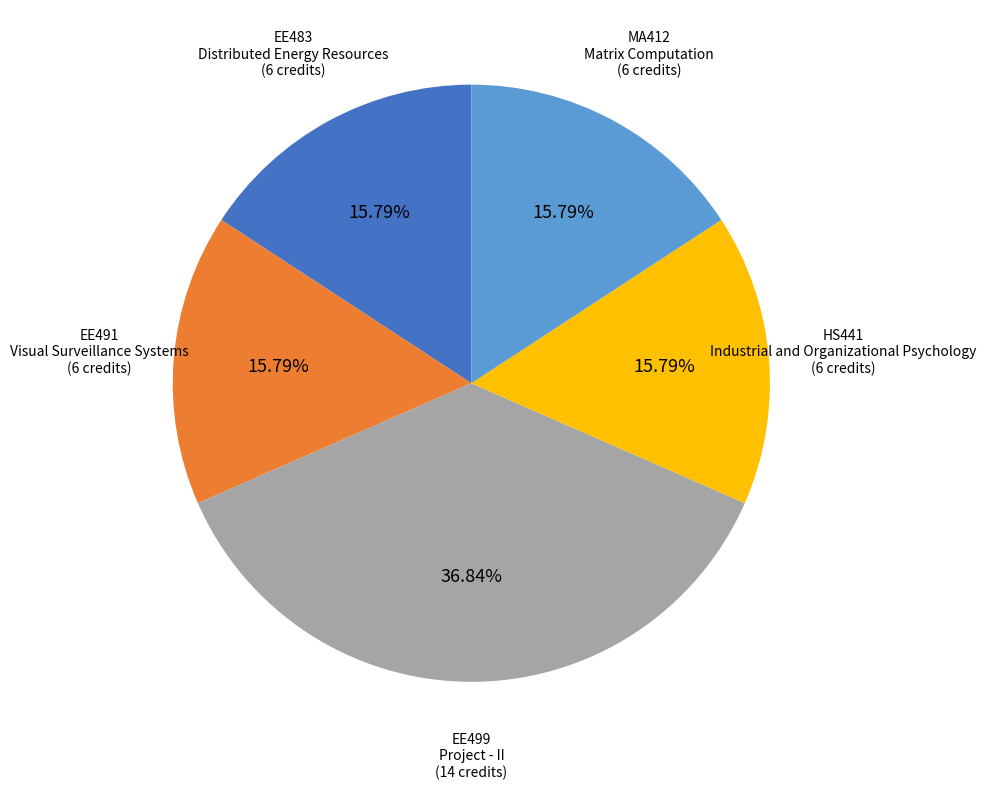

Do EE499 Project - II and EE483 Distributed Energy Resources together represent more than half of the pie?

Yes